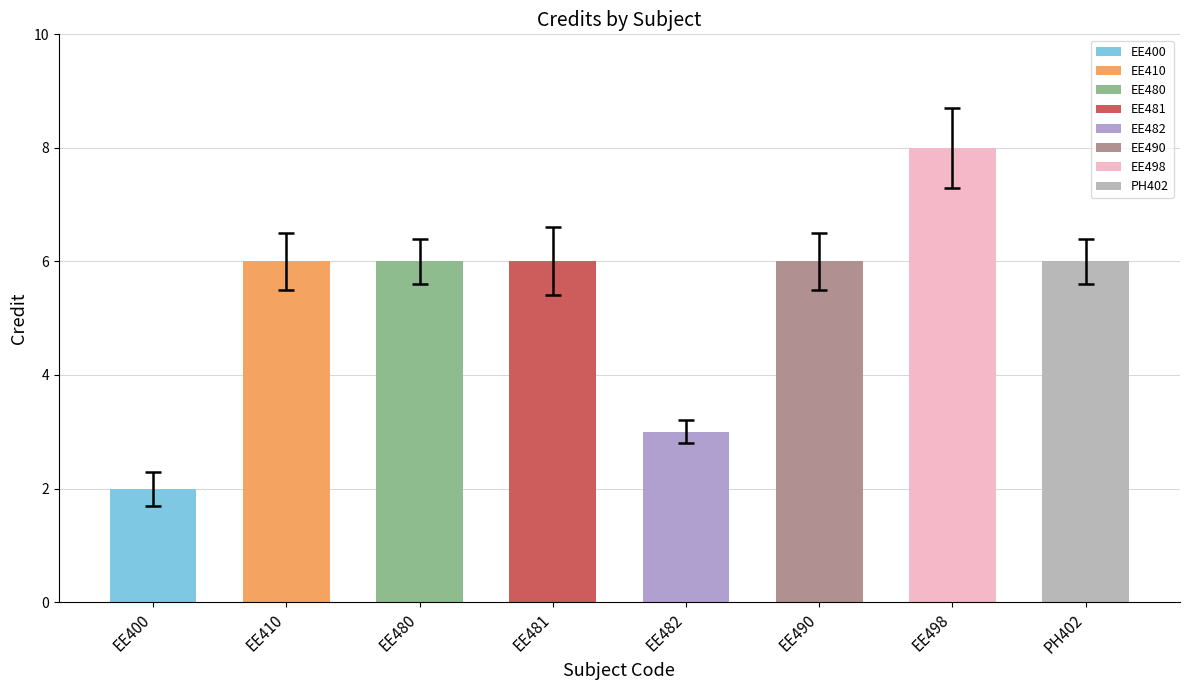

Which category has the highest value across all series?

EE498